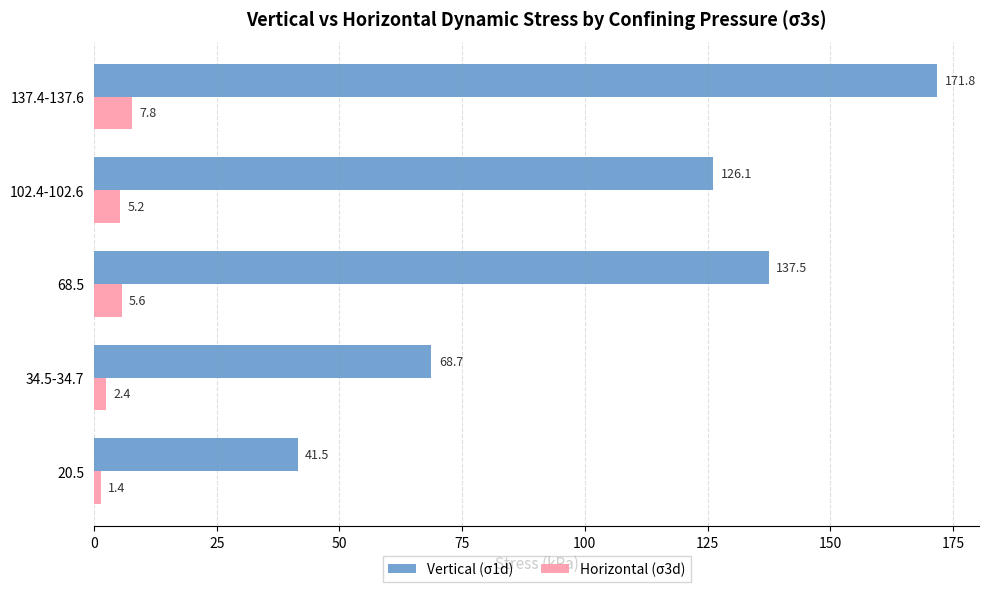

Which series changed the most between 20.5 and 102.4-102.6?

Vertical (σ1d)